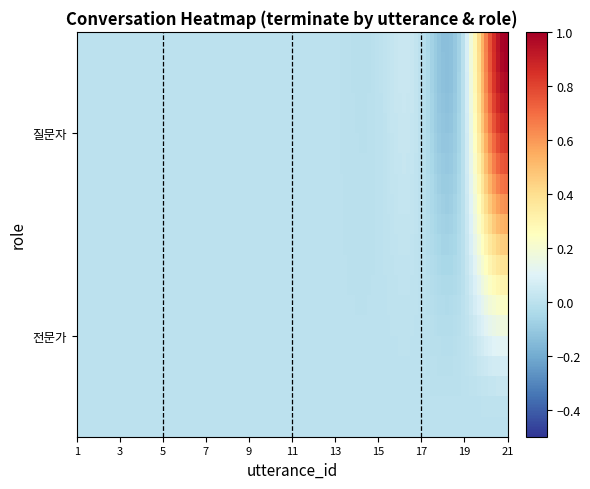

Which series has the widest spread of values?

질문자